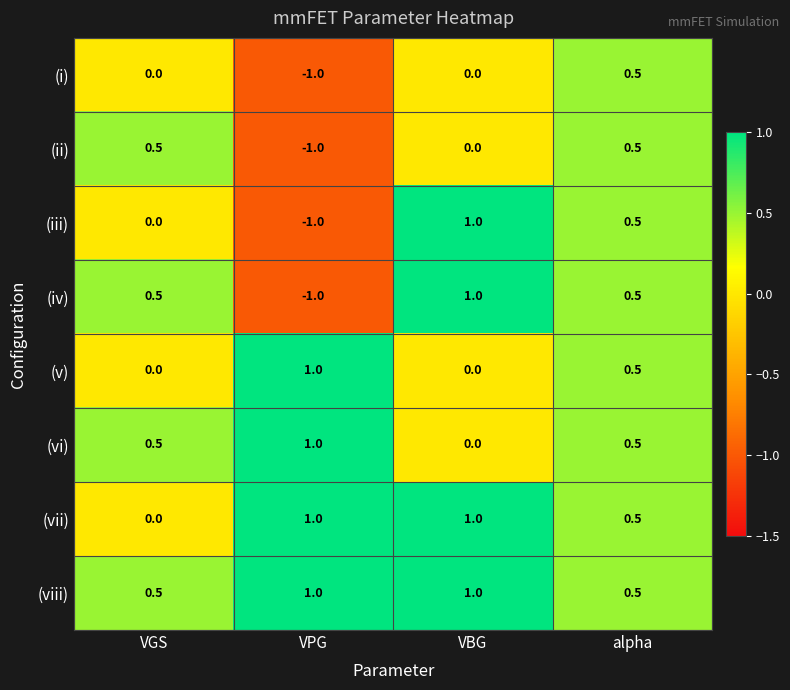

The (iv) series shows 1.0 at VBG. True or false?

True